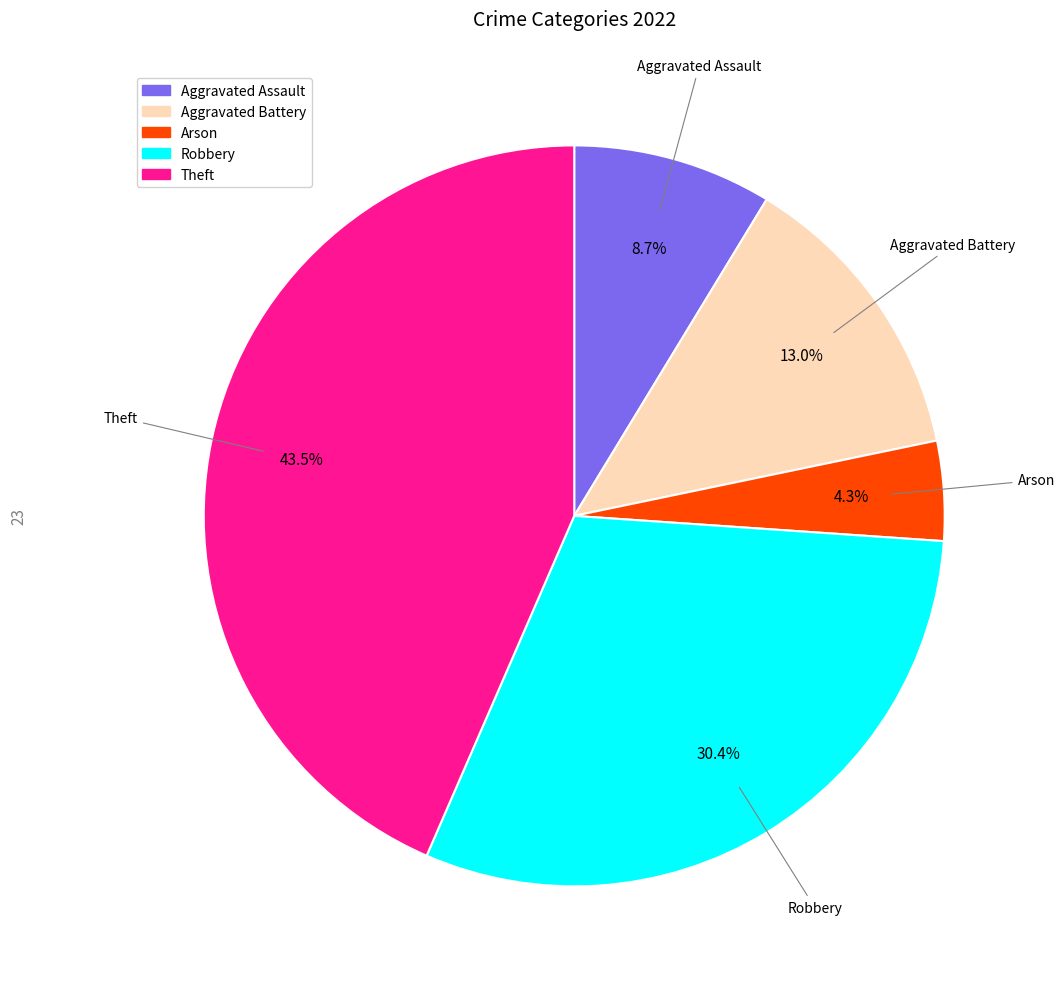

True or false: Aggravated Battery accounts for 13% of the total.

True